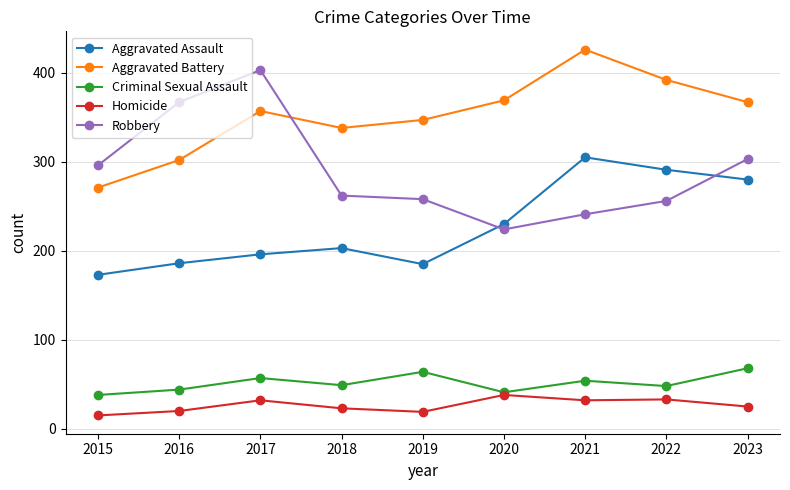

Is the value of Robbery at 2023 greater than the value of Homicide at 2015?

Yes